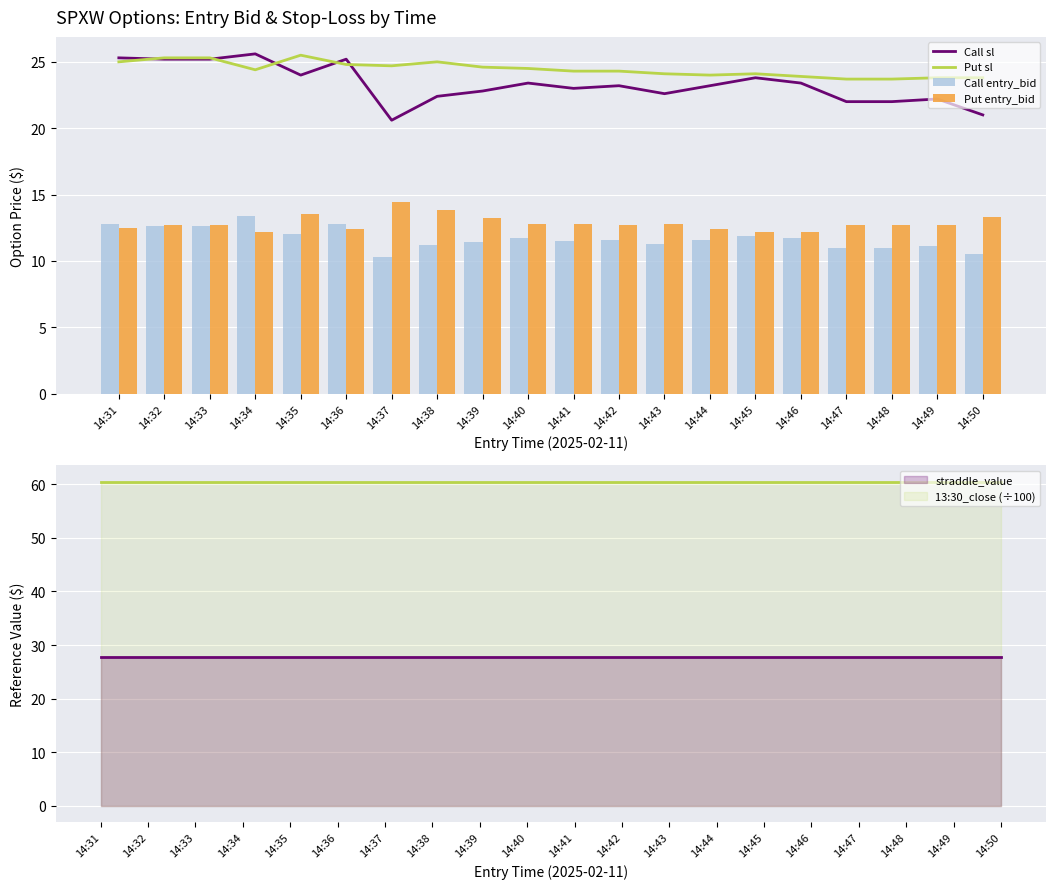

What is the total value across all series at 14:32?

75.8